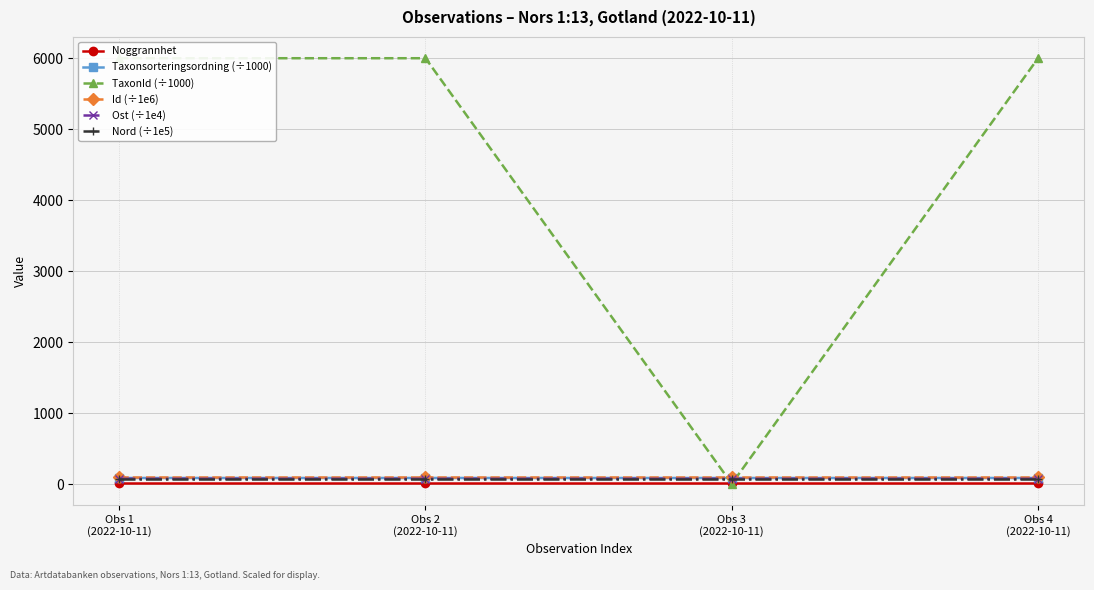

Reading left to right, list all the values displayed in this chart.

Noggrannhet: Obs 1
(2022-10-11)=10.0	Obs 2
(2022-10-11)=10.0	Obs 3
(2022-10-11)=10.0	Obs 4
(2022-10-11)=10.0
Taxonsorteringsordning (÷1000): Obs 1
(2022-10-11)=85.3	Obs 2
(2022-10-11)=85.3	Obs 3
(2022-10-11)=85.1	Obs 4
(2022-10-11)=85.3
TaxonId (÷1000): Obs 1
(2022-10-11)=6003.3	Obs 2
(2022-10-11)=6003.3	Obs 3
(2022-10-11)=3.8	Obs 4
(2022-10-11)=6003.3
Id (÷1e6): Obs 1
(2022-10-11)=104.1	Obs 2
(2022-10-11)=104.1	Obs 3
(2022-10-11)=104.1	Obs 4
(2022-10-11)=104.1
Ost (÷1e4): Obs 1
(2022-10-11)=73.8	Obs 2
(2022-10-11)=73.8	Obs 3
(2022-10-11)=73.8	Obs 4
(2022-10-11)=73.8
Nord (÷1e5): Obs 1
(2022-10-11)=64.2	Obs 2
(2022-10-11)=64.2	Obs 3
(2022-10-11)=64.2	Obs 4
(2022-10-11)=64.2